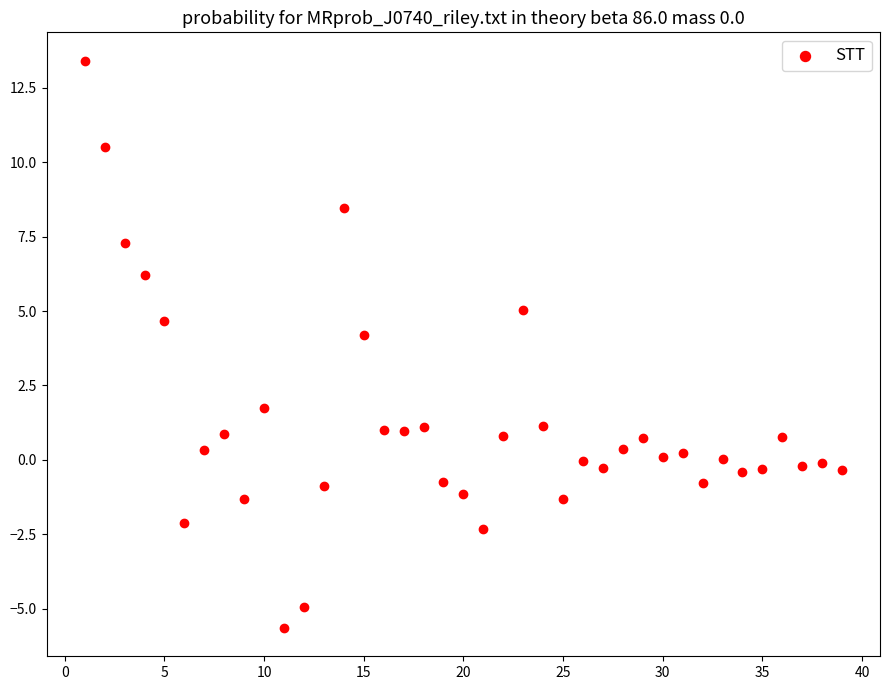

What is the range of X values (max minus min)?

38.0